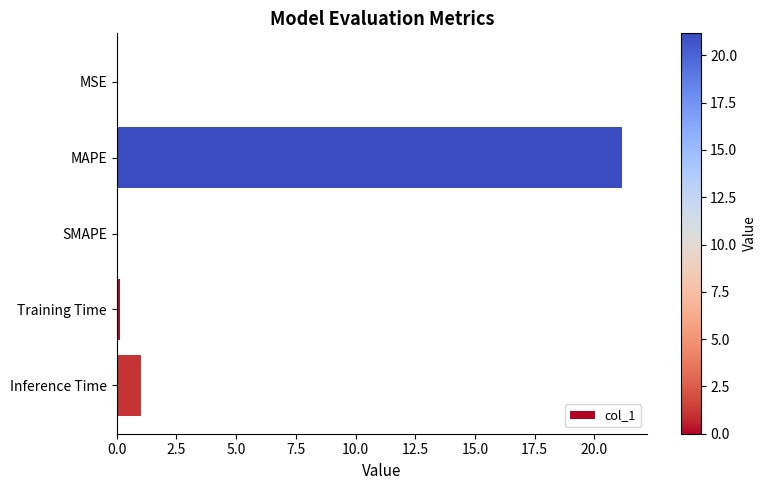

At which label is the value closest to 10?

Inference Time